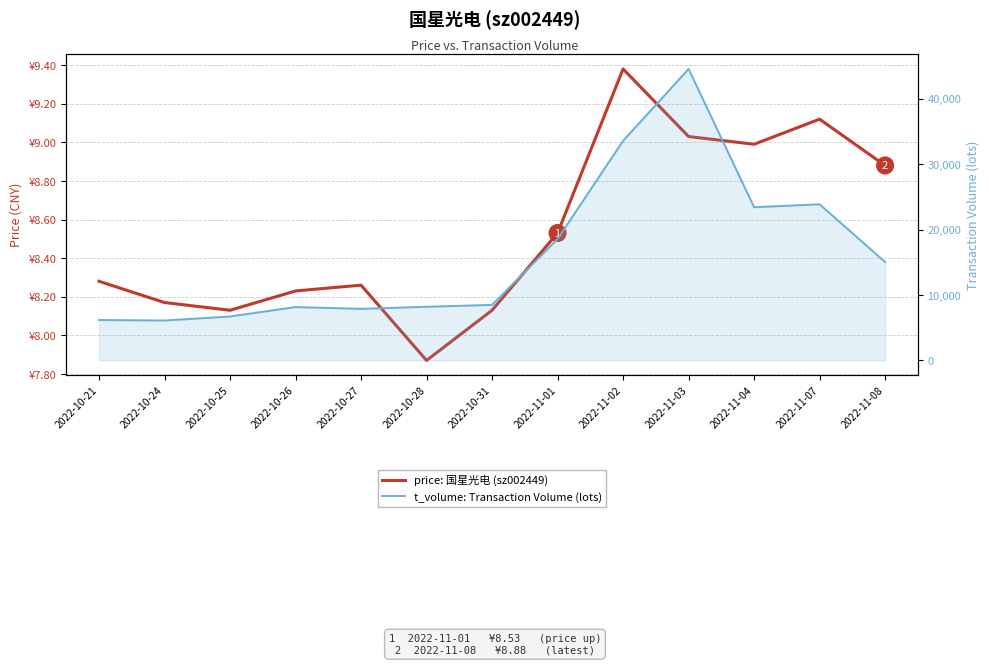

What is the sum of all price: 国星光电 (sz002449) values?

111.0